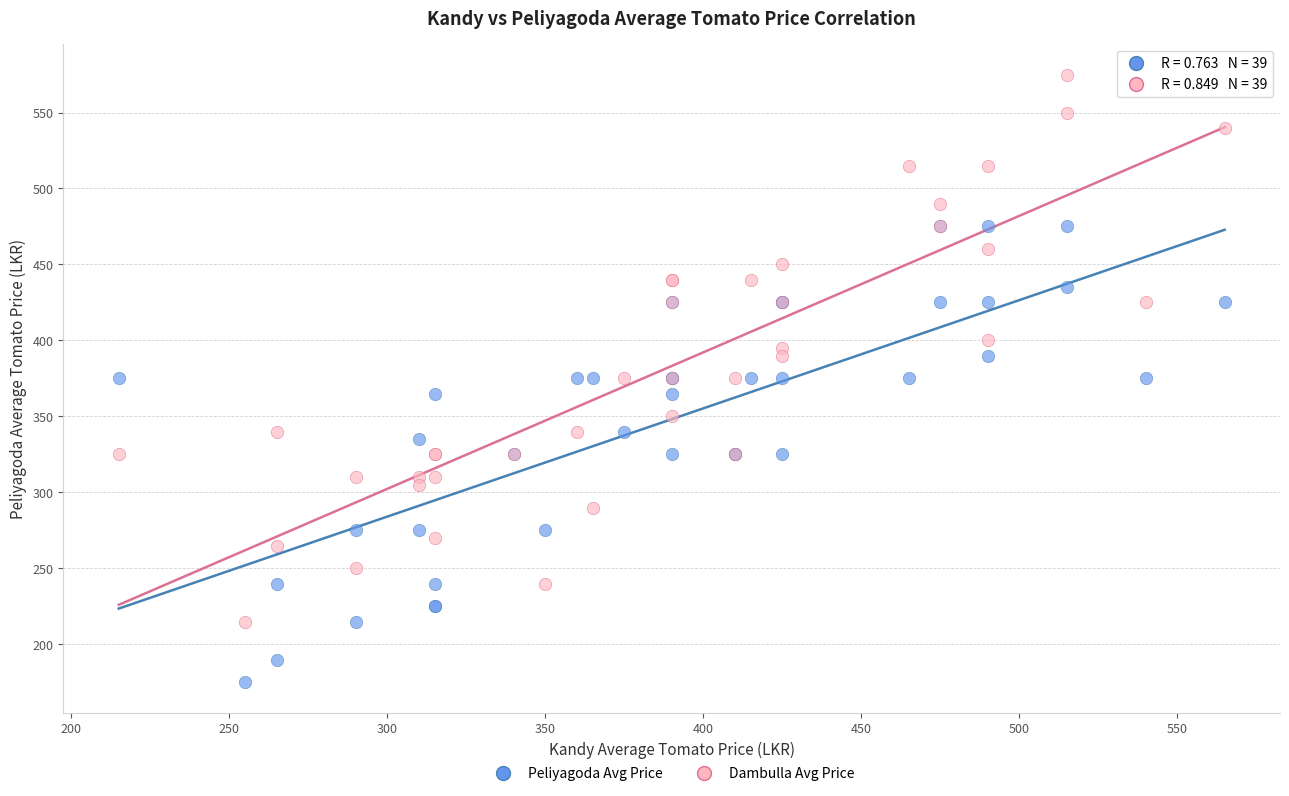

Which series reaches the minimum Y coordinate?

Peliyagoda Avg Price